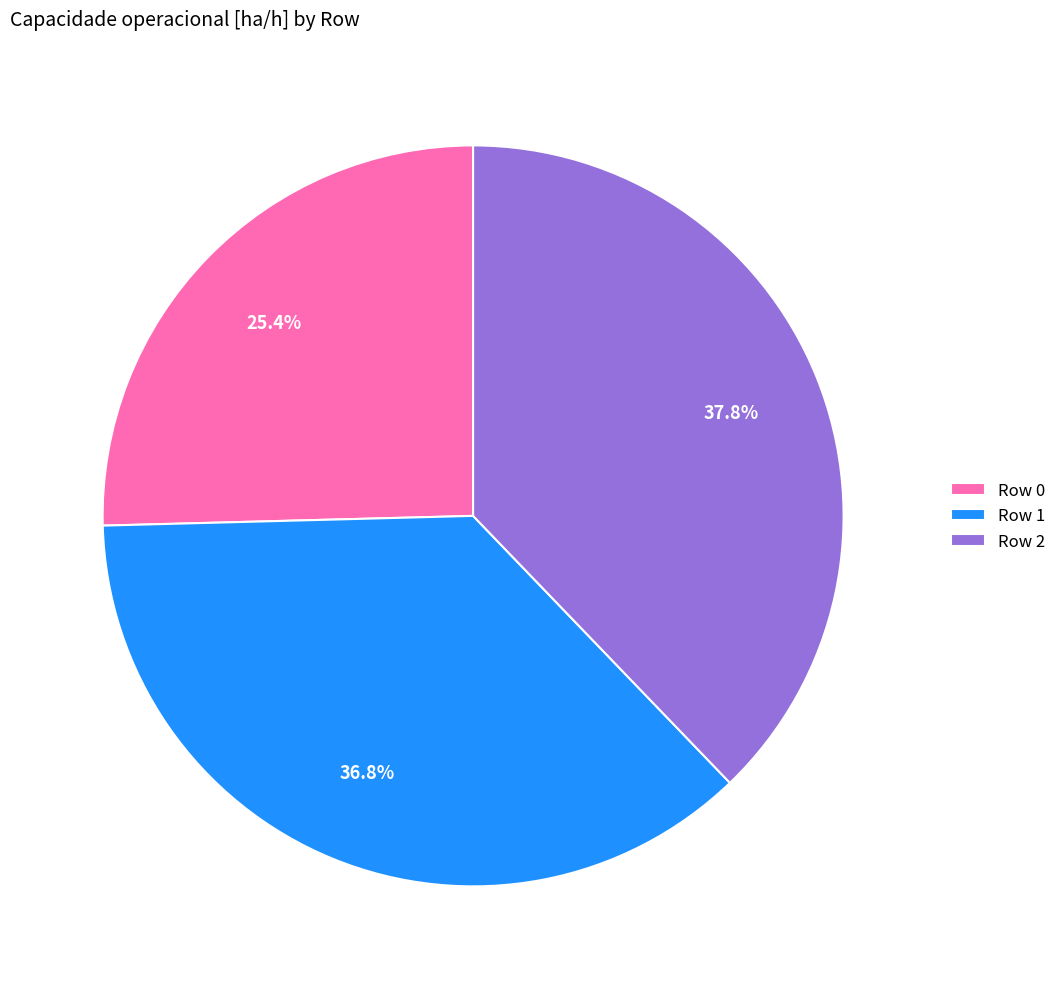

Approximately how many times larger is the value at Row 2 compared to Row 0?

1.5